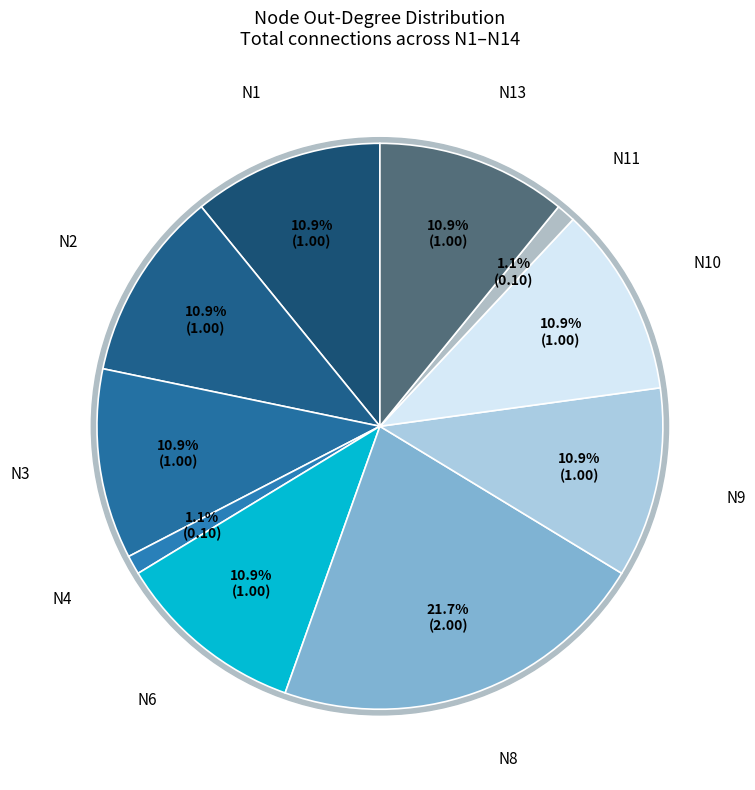

What percentage is the N9 slice, to the nearest percent?

11%